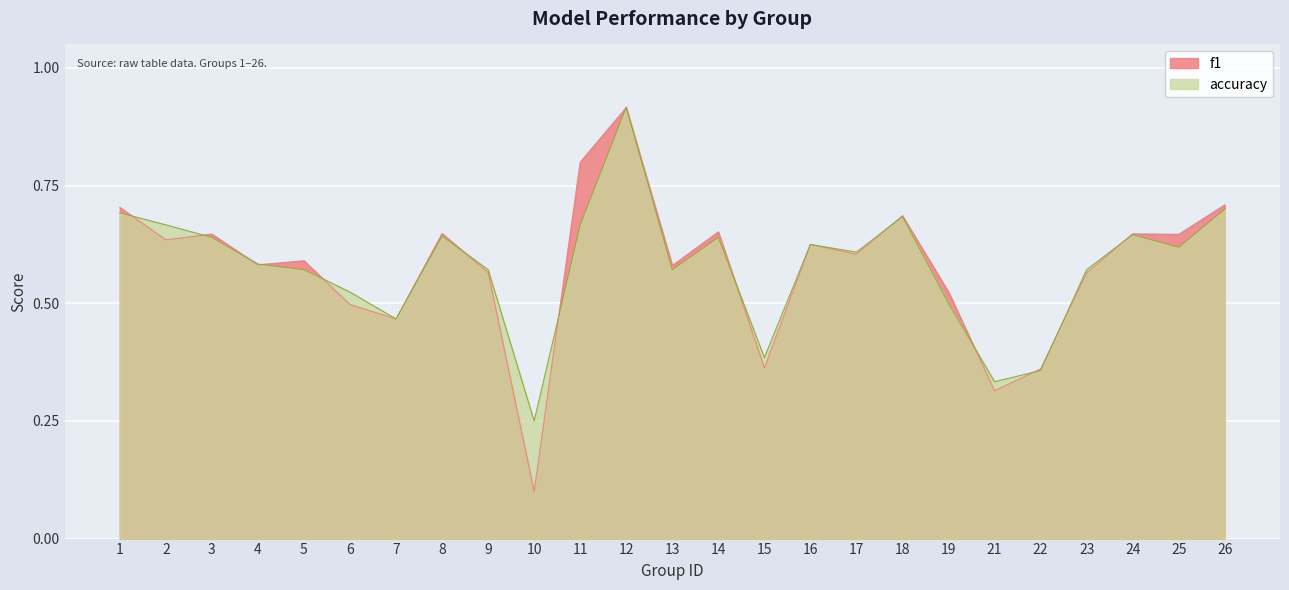

What are all the series names shown in the legend?

f1, accuracy